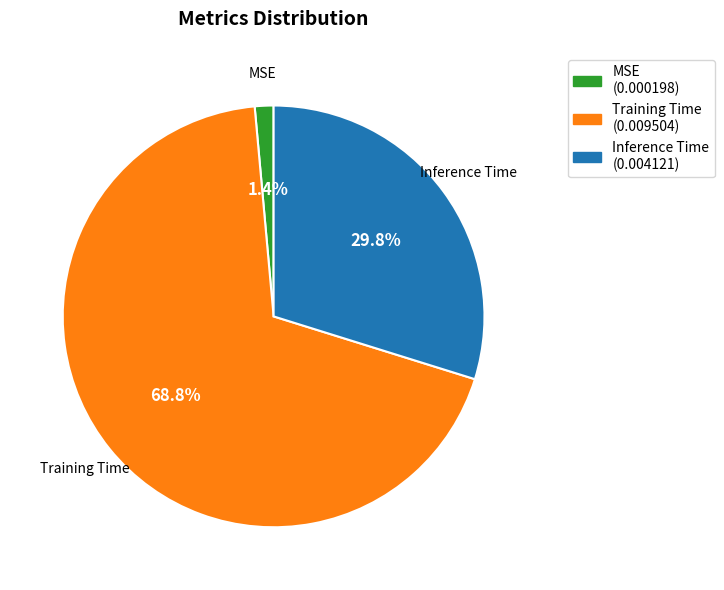

To the nearest percent, what is the average slice percentage?

33%